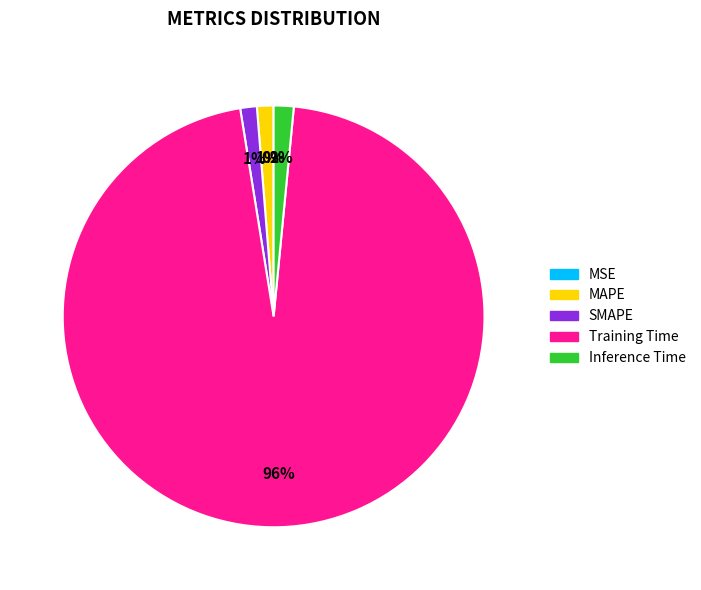

To the nearest percent, what portion does MAPE represent?

1%